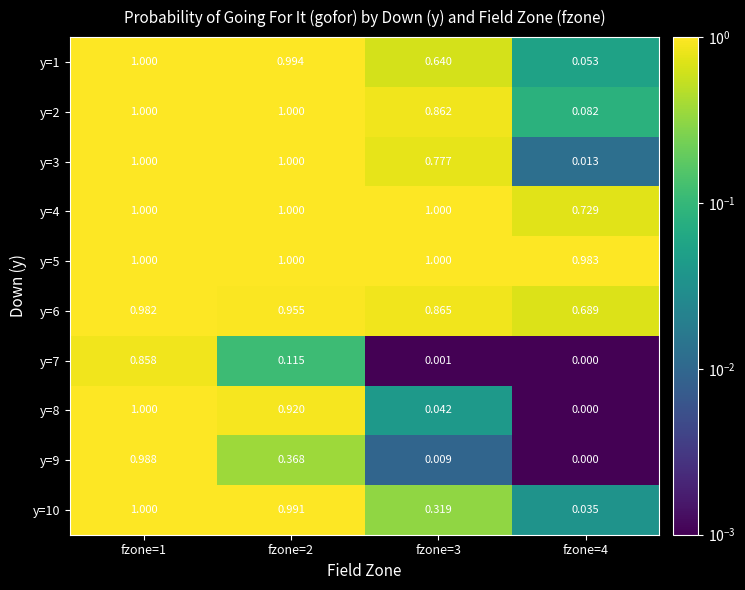

Is the value of y=9 at fzone=2 greater than the value of y=4 at fzone=2?

No